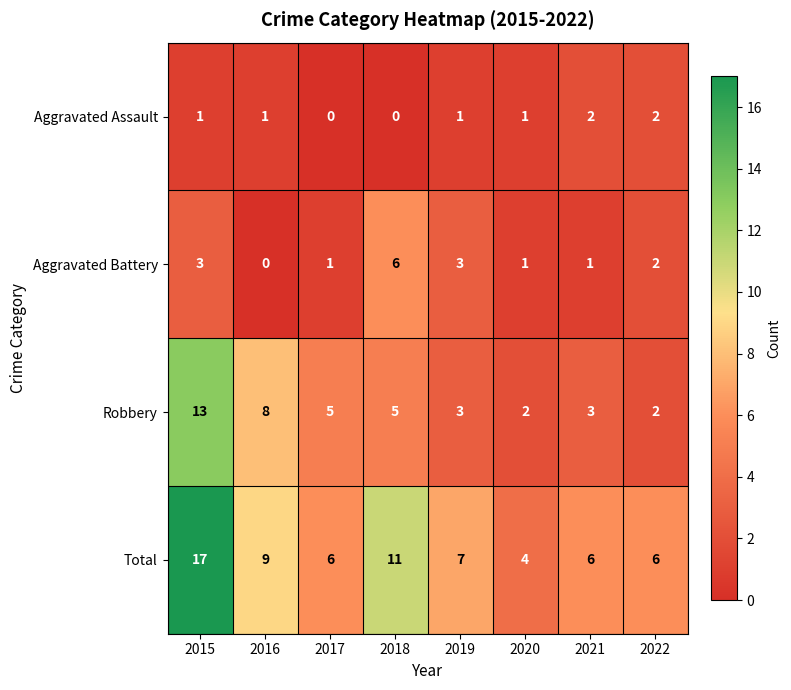

Rank the series by their average value, from highest to lowest.

Total, Robbery, Aggravated Battery, Aggravated Assault